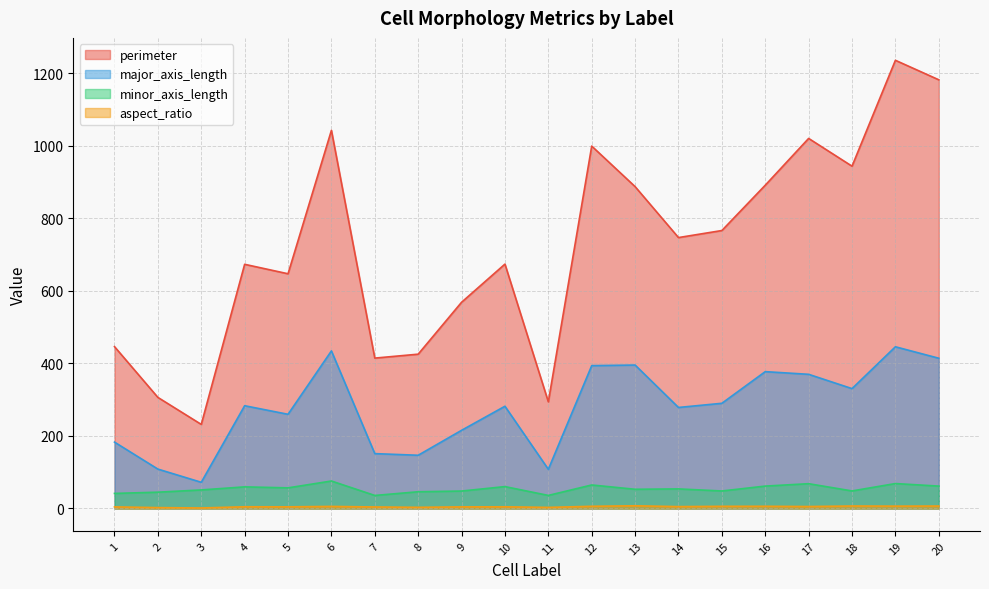

Reading left to right, transcribe all the data shown in this chart.

perimeter: 1=446.4	2=306.4	3=231.9	4=673.5	5=647.4	6=1042.9	7=414.8	8=425.6	9=568.8	10=674.0	11=294.1	12=999.5	13=887.7	14=747.2	15=766.6	16=891.6	17=1020.6	18=944.1	19=1236.1	20=1182.3
major_axis_length: 1=183.1	2=108.7	3=72.3	4=283.4	5=259.8	6=434.6	7=151.3	8=146.8	9=215.6	10=282.0	11=108.1	12=394.0	13=395.6	14=278.6	15=290.1	16=377.4	17=370.1	18=330.6	19=446.0	20=414.4
minor_axis_length: 1=41.5	2=45.0	3=51.2	4=59.6	5=56.9	6=75.8	7=35.9	8=46.2	9=48.1	10=60.4	11=36.0	12=64.9	13=53.0	14=54.0	15=48.3	16=61.8	17=68.4	18=48.4	19=68.8	20=61.7
aspect_ratio: 1=4.4	2=2.4	3=1.4	4=4.8	5=4.6	6=5.7	7=4.2	8=3.2	9=4.5	10=4.7	11=3.0	12=6.1	13=7.5	14=5.2	15=6.0	16=6.1	17=5.4	18=6.8	19=6.5	20=6.7